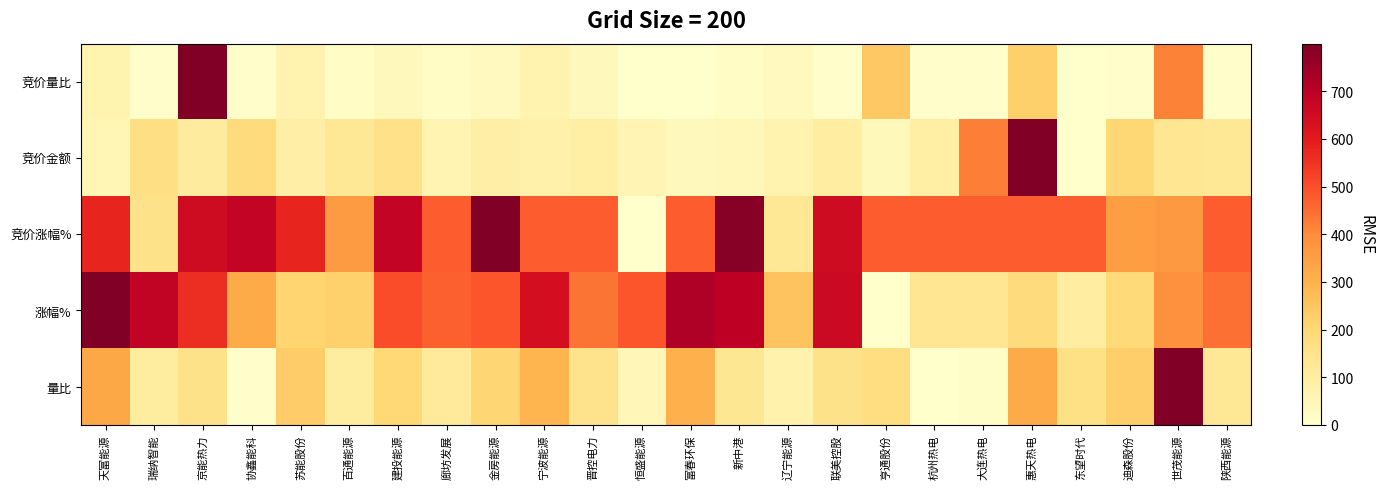

Which series has the largest range (max minus min)?

竞价量比